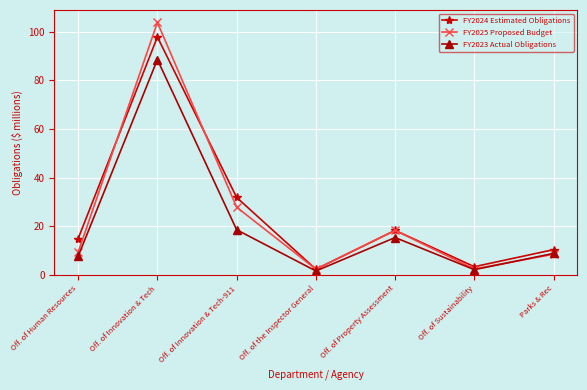

What are all the series names shown in the legend?

FY2024 Estimated Obligations, FY2025 Proposed Budget, FY2023 Actual Obligations